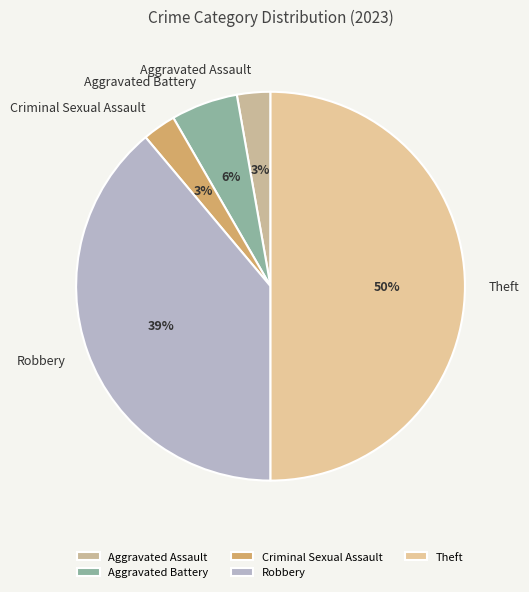

Which has a higher value, Robbery or Theft?

Theft